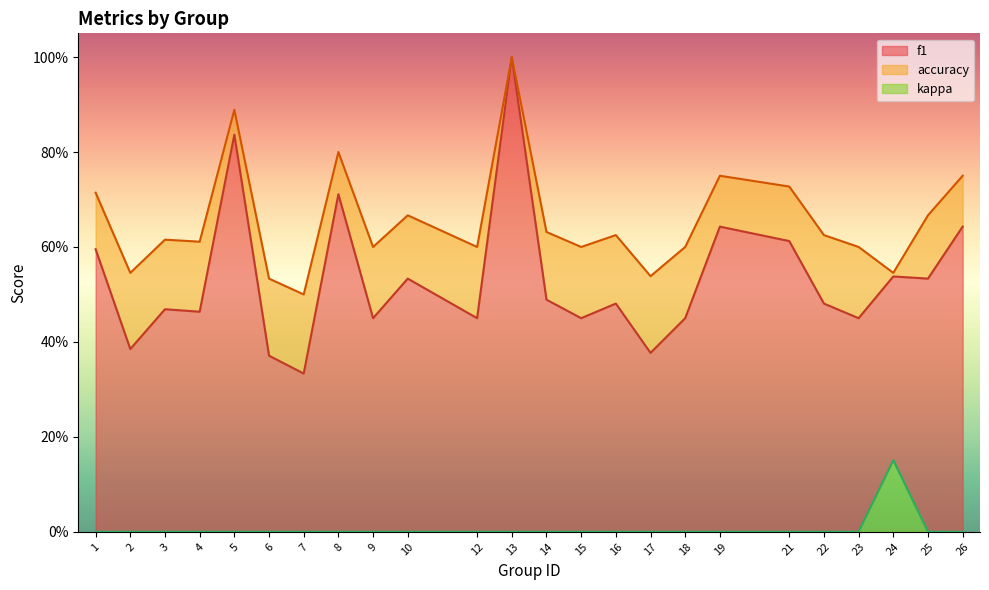

In accuracy, how many points are higher than both neighbors (excluding endpoints)?

7